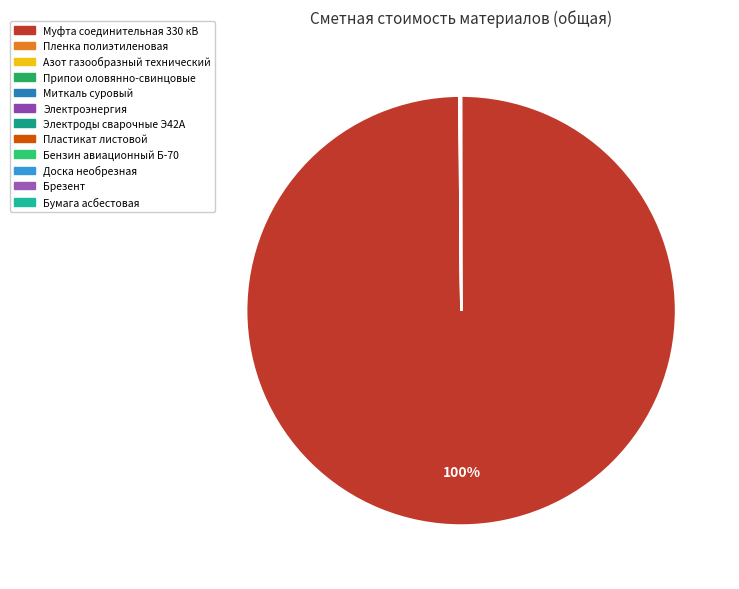

The Брезент slice represents 6% of the pie. True or false?

False